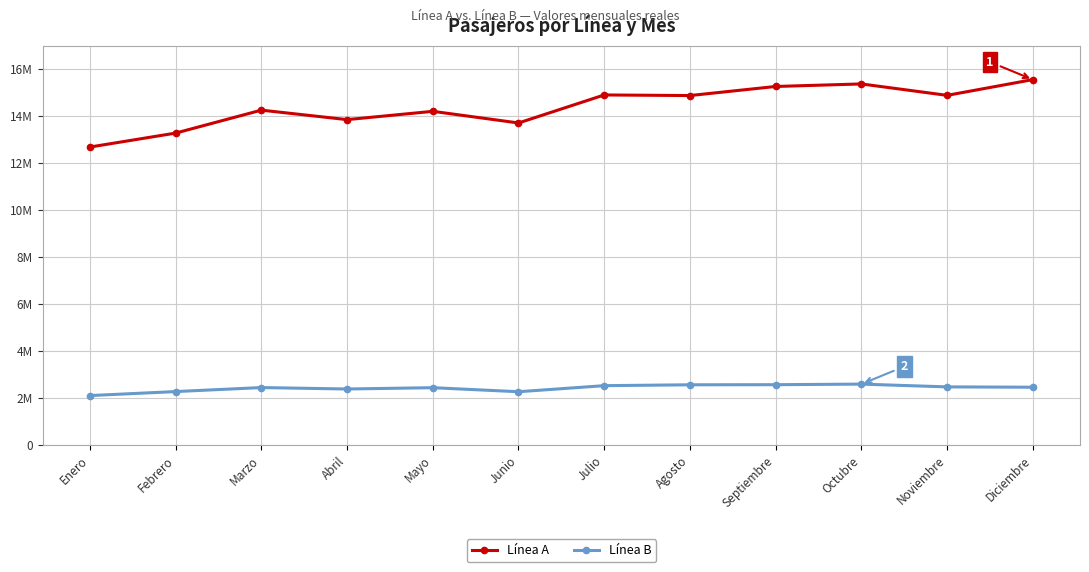

What is the value of the Línea A point at the 3rd from the left?

14252048